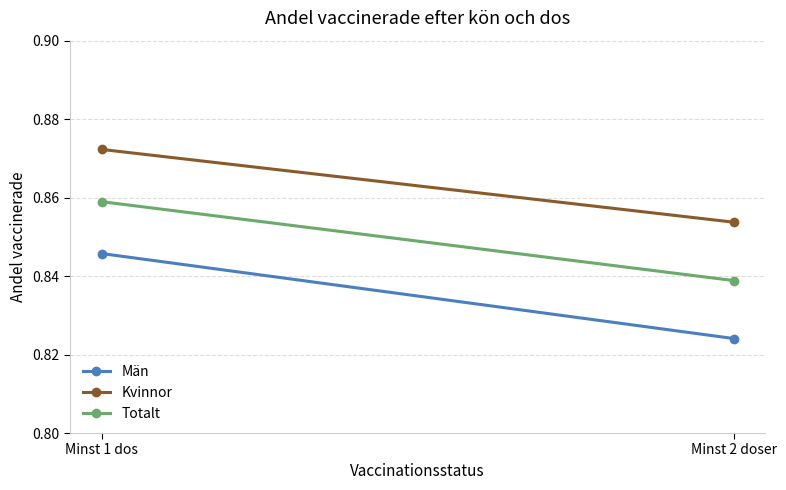

Which series has the largest total across all categories?

Kvinnor